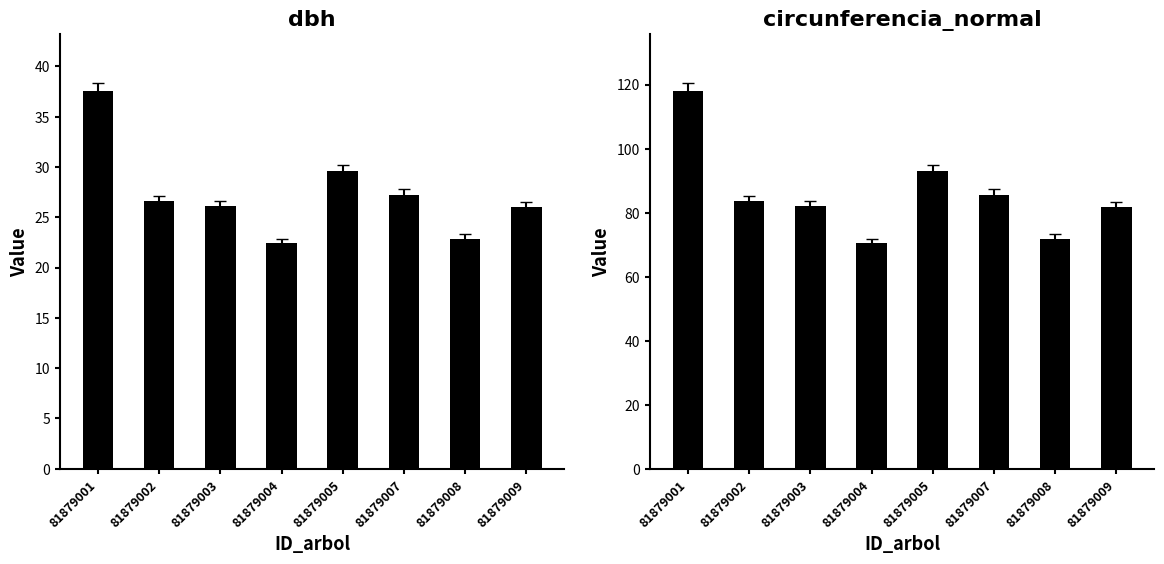

The value of circunferencia_normal at 81879005 is 93.0. True or false?

True